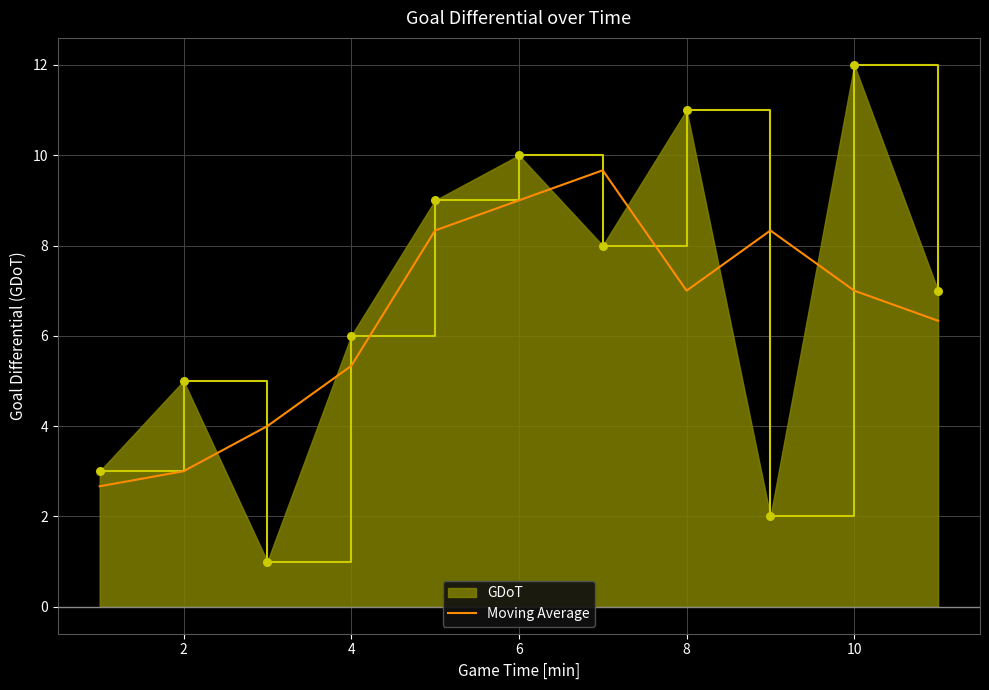

Which series has the largest range (max minus min)?

GDoT